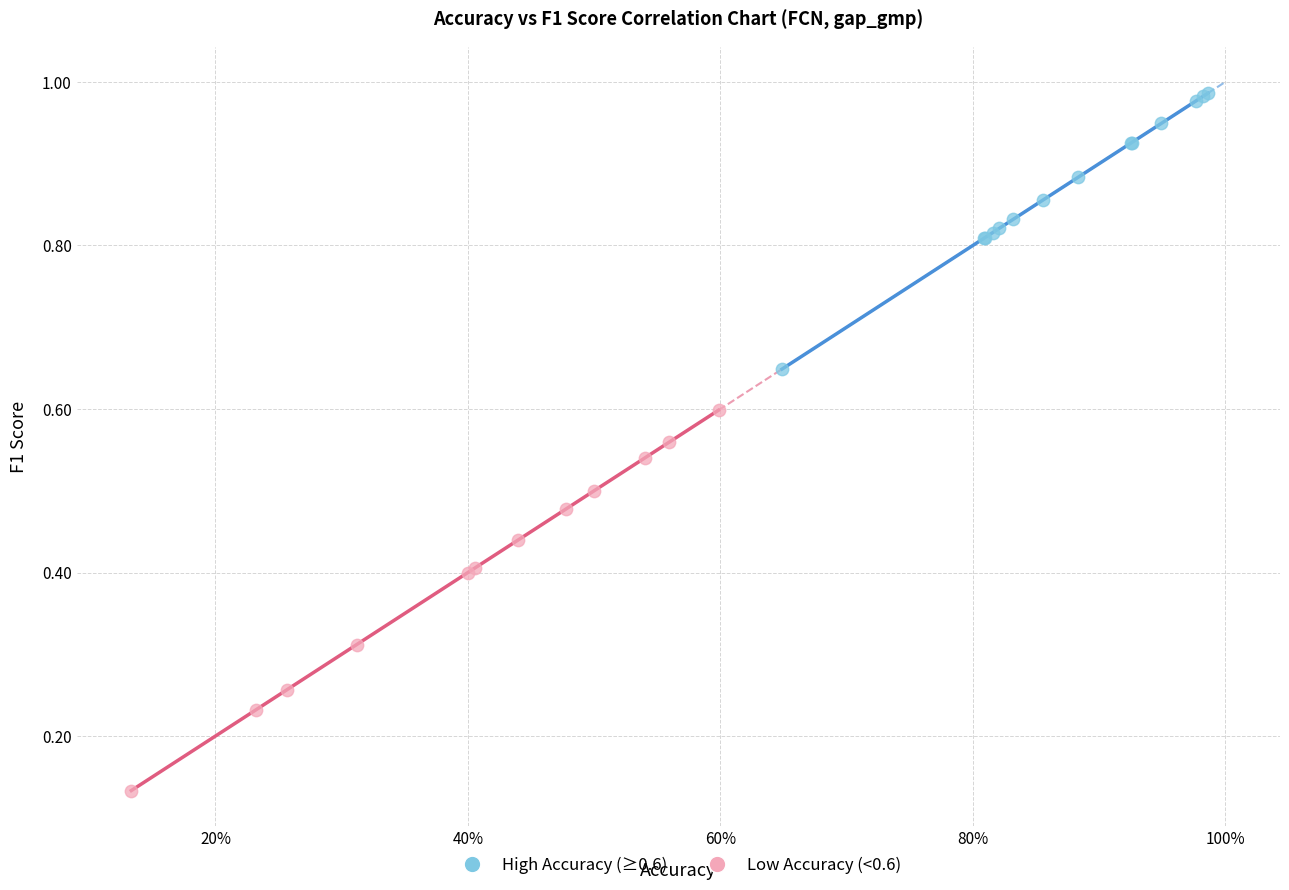

Which series contains the lowest Y value?

Low Accuracy (<0.6)